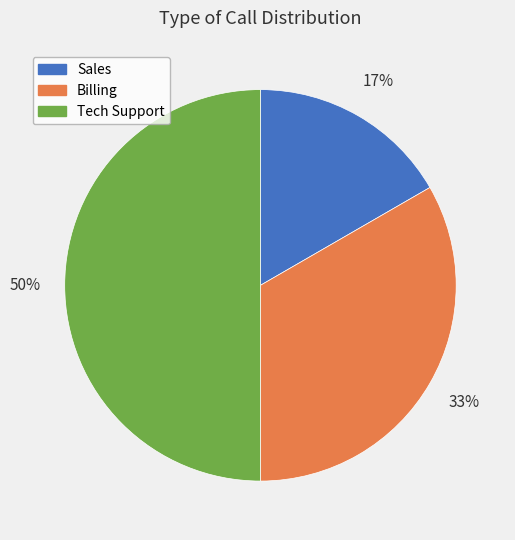

Which category has the biggest portion of the pie?

Tech Support